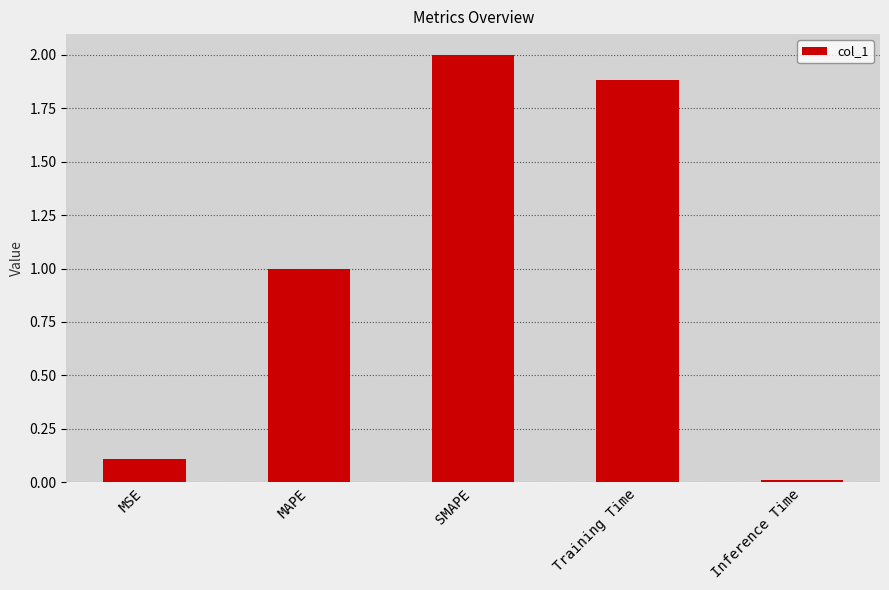

Rank the categories by value from highest to lowest.

SMAPE, Training Time, MAPE, MSE, Inference Time